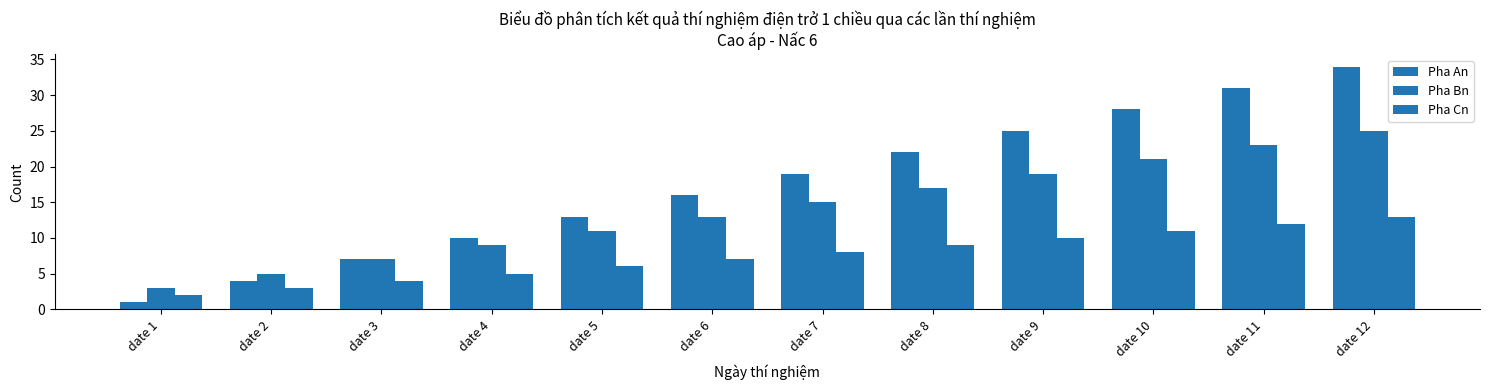

How many groups of bars are there?

12